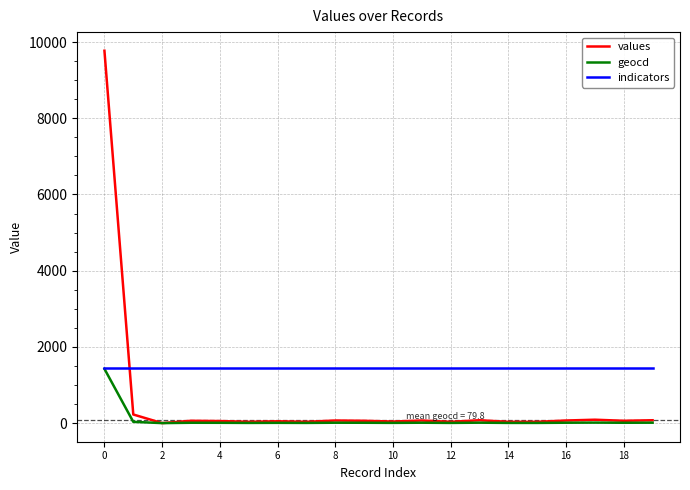

Which series has the largest total across all categories?

indicators